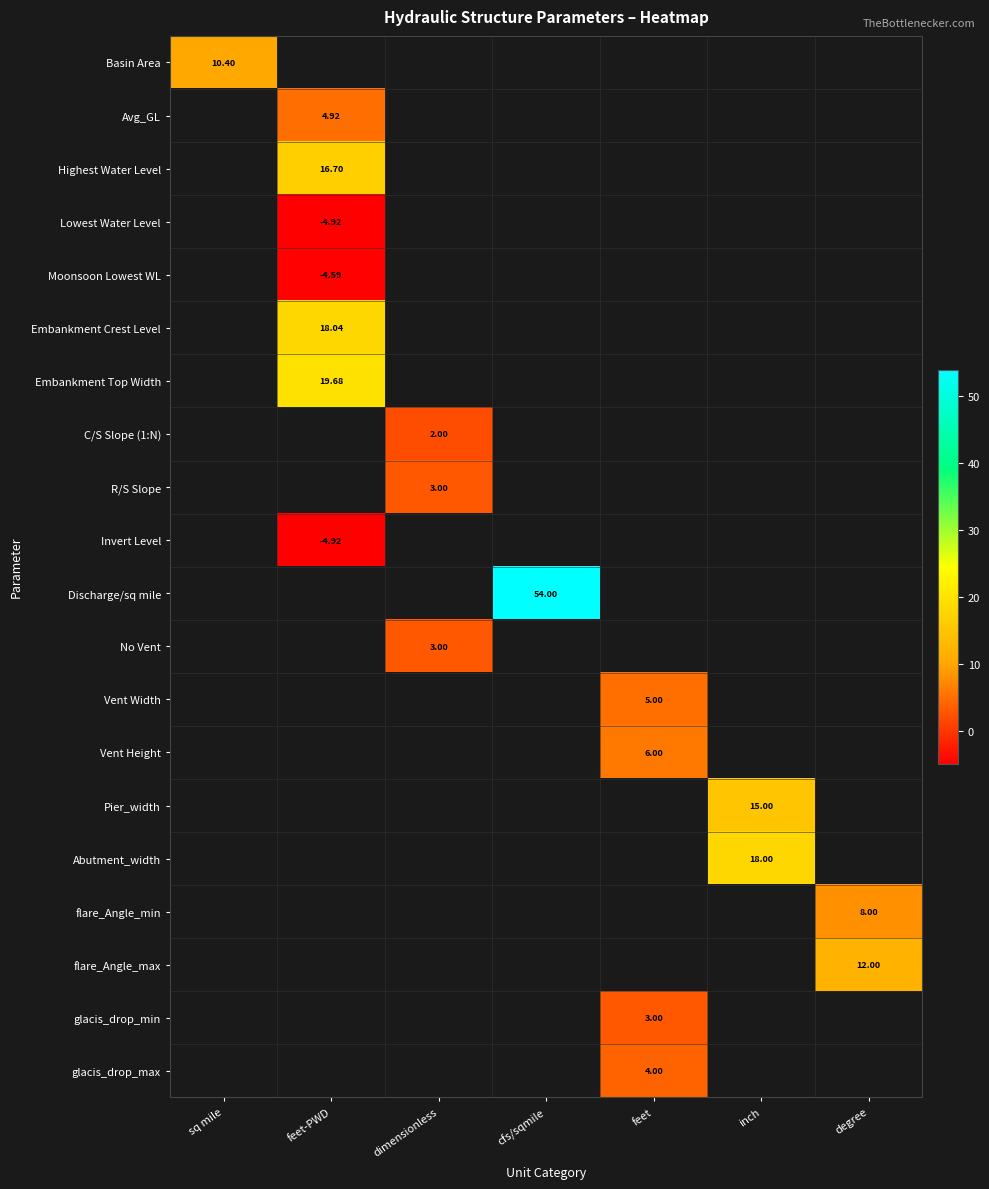

List the labels in order of Embankment Top Width value, largest first.

sq mile, feet-PWD, dimensionless, cfs/sqmile, feet, inch, degree